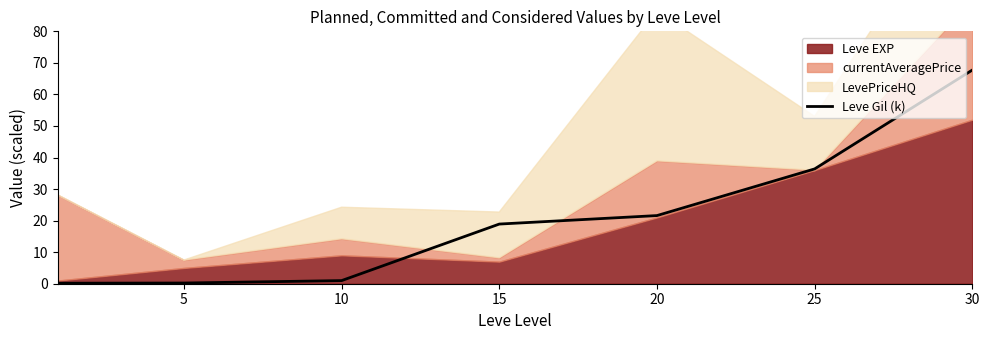

Is it true that Leve Gil (k) equals 6.9 at 15?

False